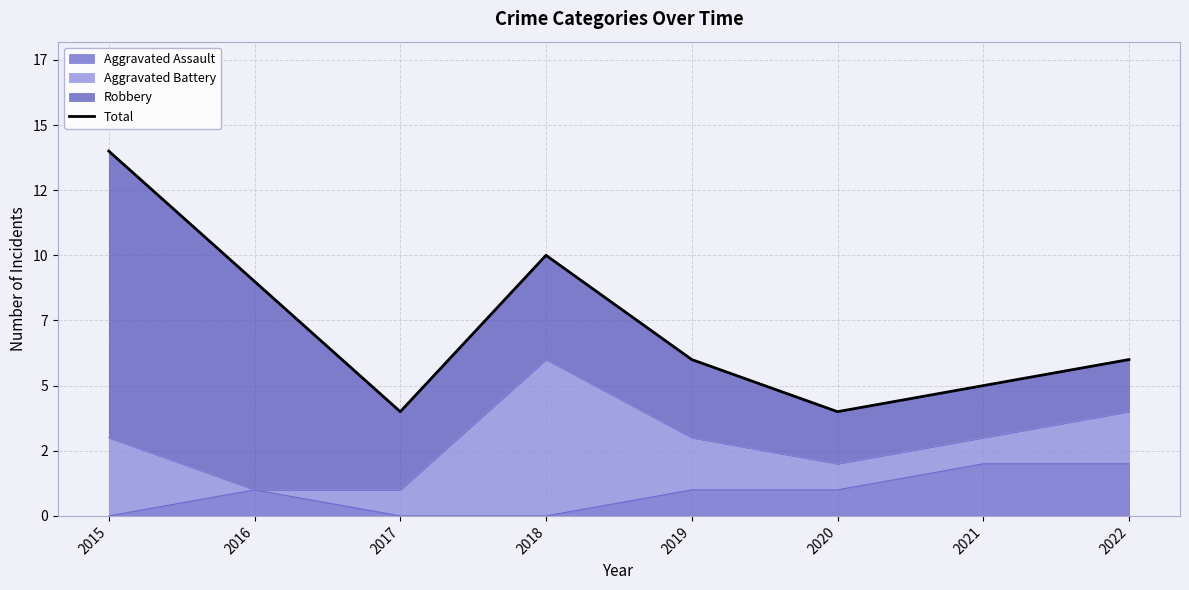

How many data points does each series have?

8